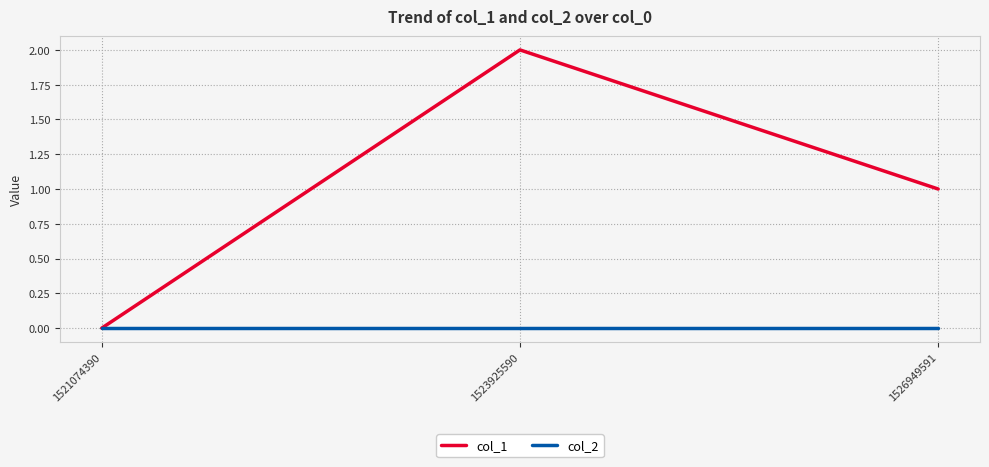

The col_1 series shows 1 at 1523925590. True or false?

False